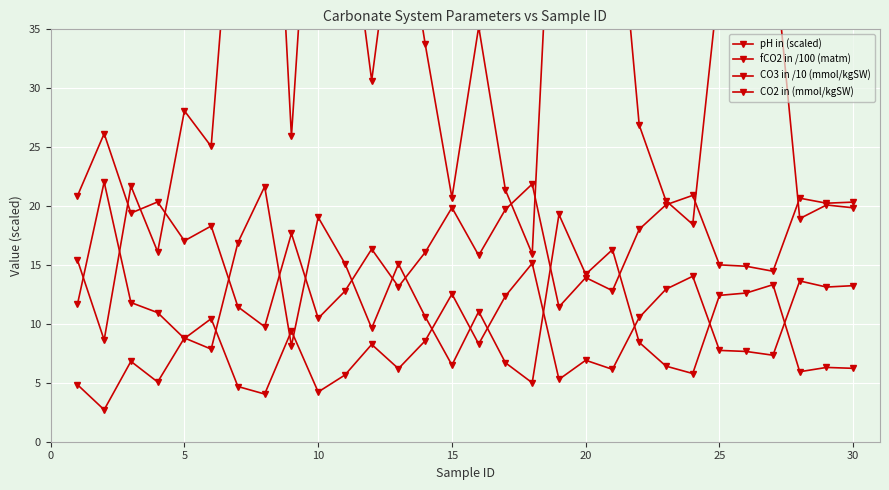

Reading left to right, extract all data points from this chart.

pH in (scaled): 20.9	26.1	19.4	20.4	17.0	18.3	11.4	9.8	17.7	10.5	12.8	16.3	13.2	16.1	19.9	15.8	19.7	21.9	11.4	13.9	12.8	18.0	20.1	20.9	15.0	14.9	14.5	20.7	20.2	20.3
fCO2 in /100 (matm): 4.8	2.7	6.8	5.1	8.8	7.9	16.9	21.7	8.1	19.0	15.1	9.6	15.1	10.6	6.5	11.0	6.7	5.0	19.3	14.2	16.3	8.4	6.4	5.8	12.4	12.6	13.3	5.9	6.3	6.2
CO3 in /10 (mmol/kgSW): 11.6	22.0	11.8	11.0	8.8	10.4	4.7	4.0	9.4	4.2	5.7	8.3	6.2	8.6	12.5	8.3	12.4	15.1	5.3	6.9	6.1	10.5	12.9	14.0	7.8	7.7	7.3	13.6	13.1	13.2
CO2 in (mmol/kgSW): 15.4	8.6	21.7	16.1	28.1	25.1	53.8	69.0	25.9	60.6	48.2	30.7	48.0	33.7	20.7	35.2	21.4	15.9	61.5	45.3	52.0	26.9	20.4	18.4	39.6	40.2	42.5	18.9	20.1	19.9